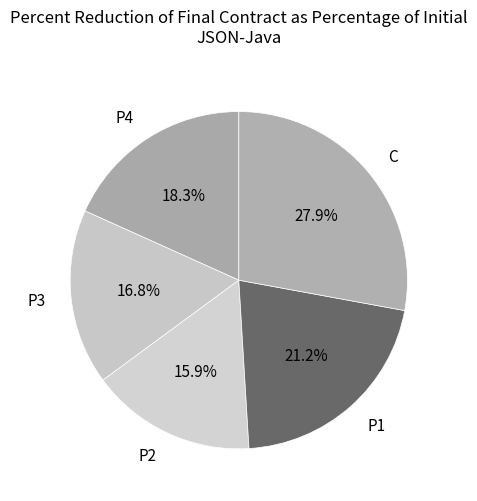

Is the sum of P2 and P1 greater than half?

No